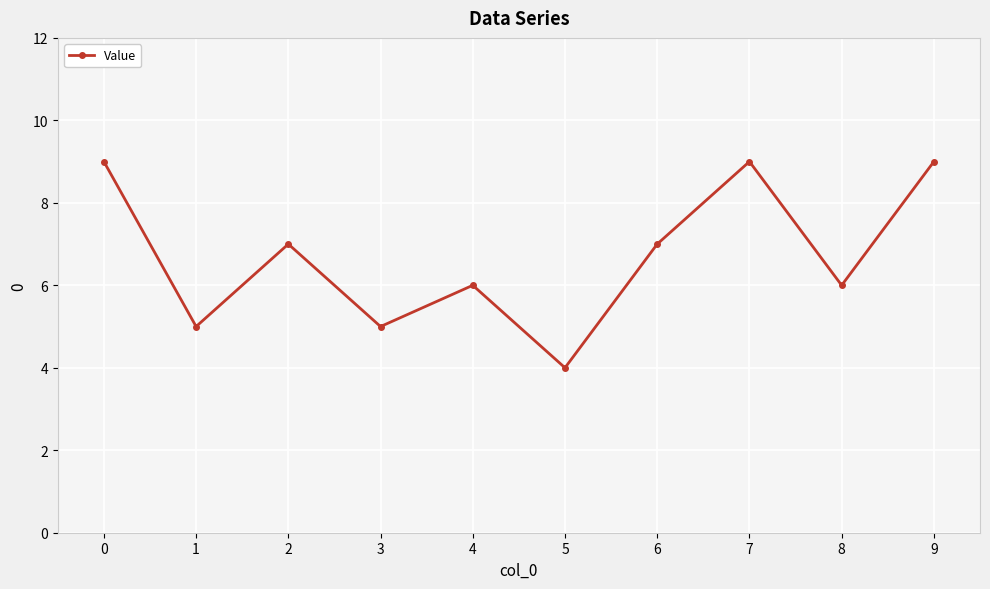

What is the approximate value at 3?

5